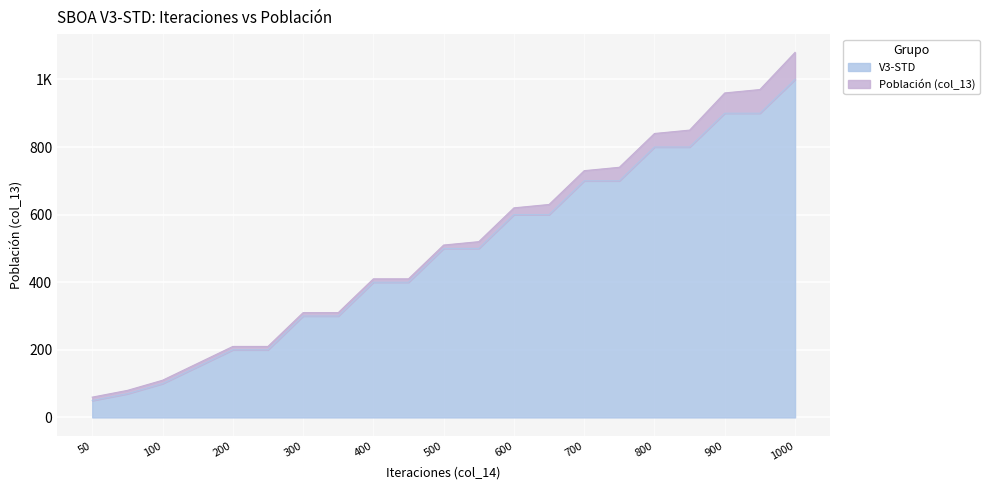

What is the value of the 17th point from the left?

800